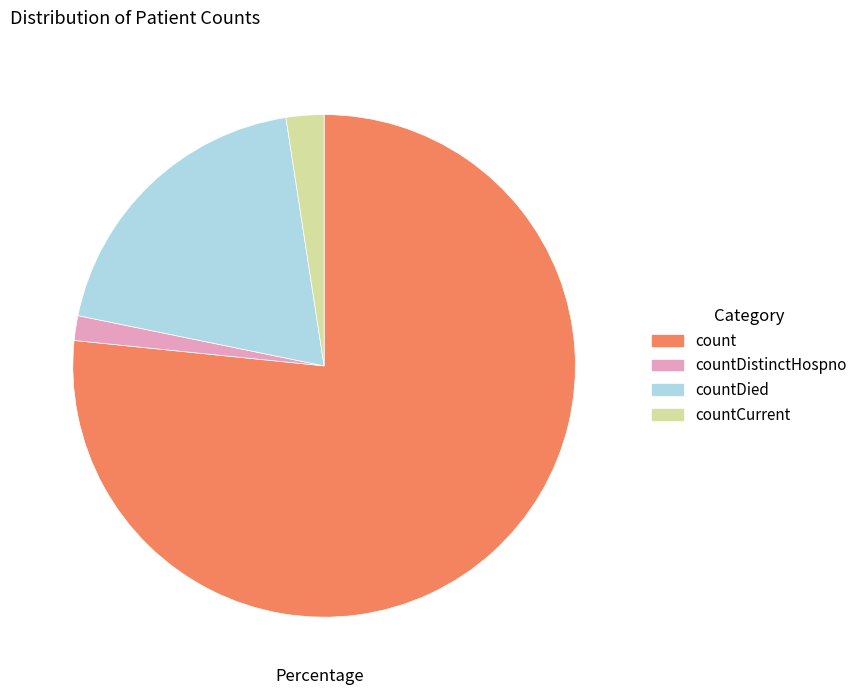

Which category has the smallest portion of the pie?

countDistinctHospno